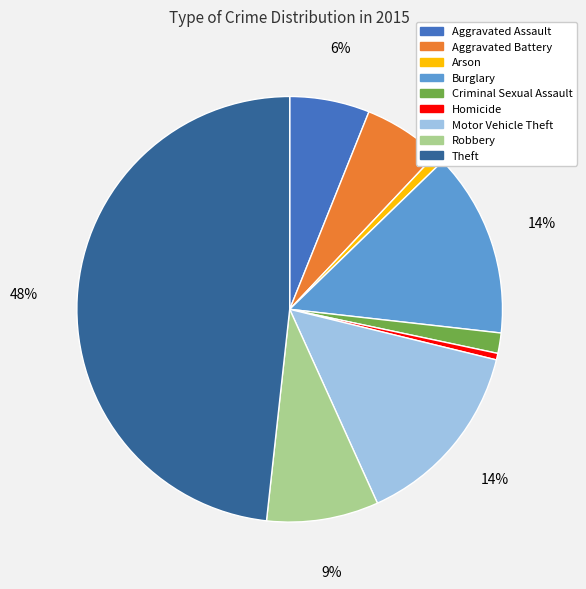

Do Criminal Sexual Assault and Arson together represent more than half of the pie?

No